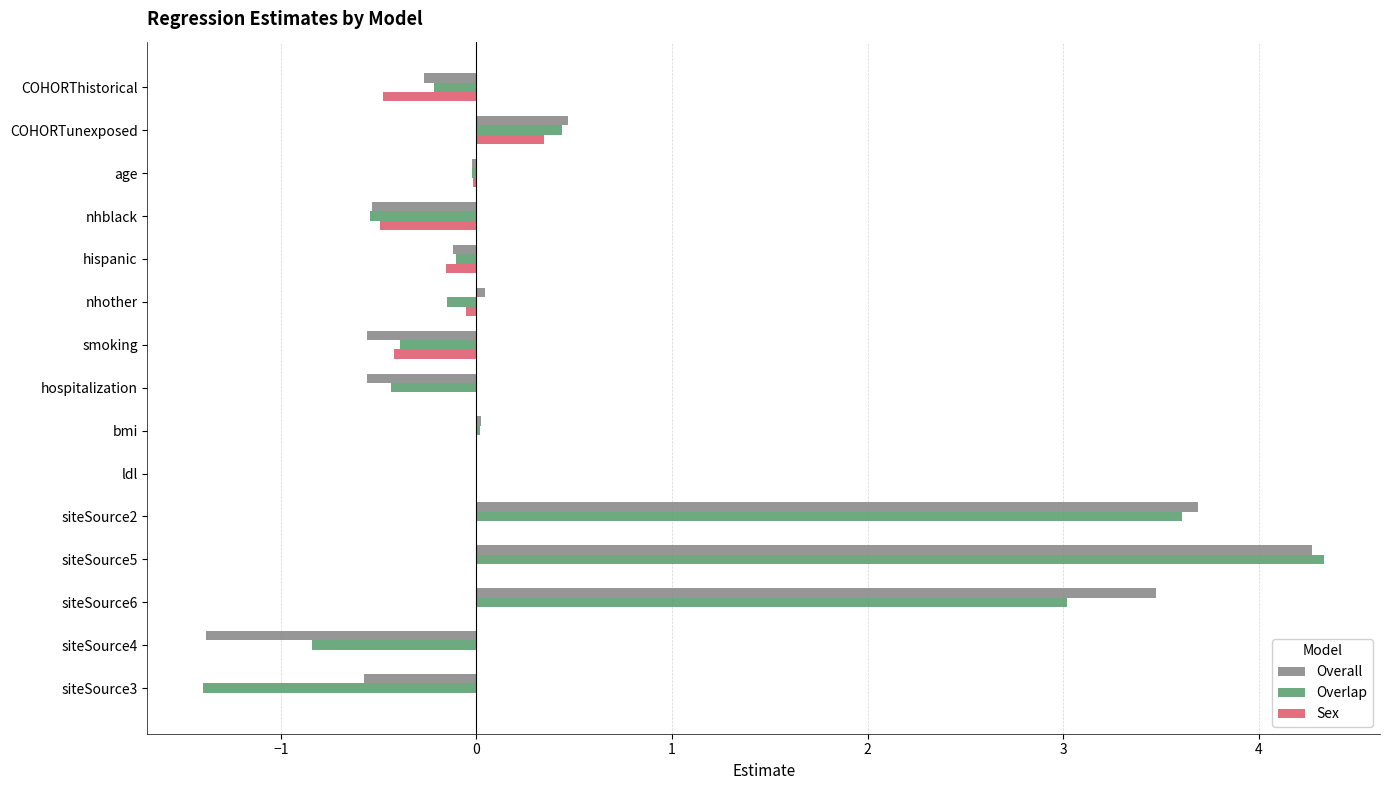

How many series are shown in this chart?

3